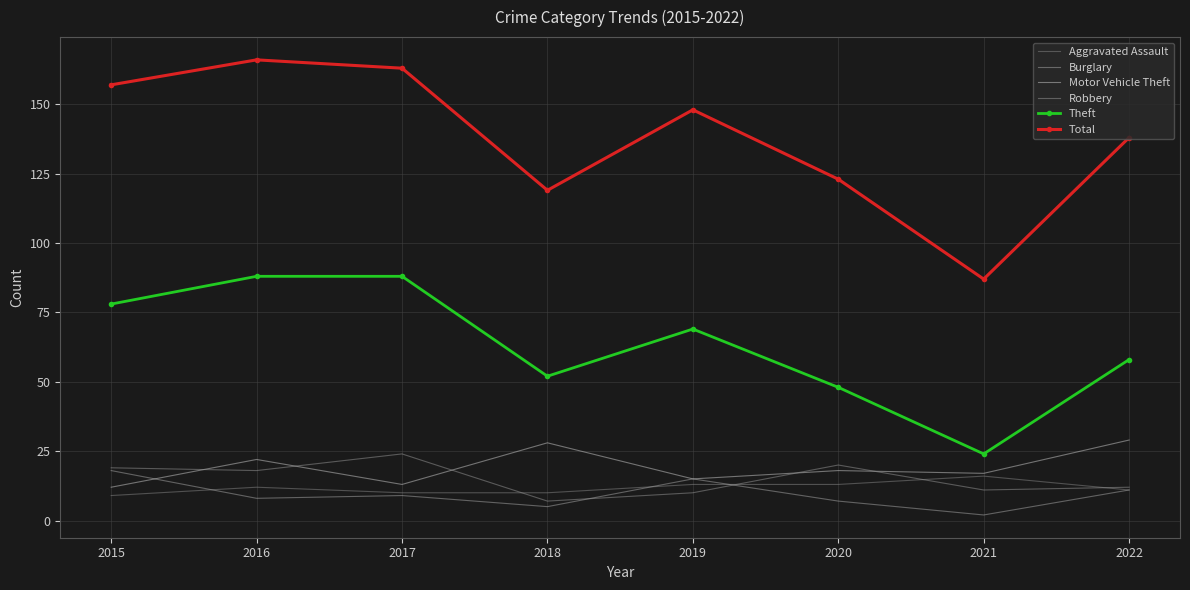

True or false: Theft and Aggravated Assault intersect in this chart.

False